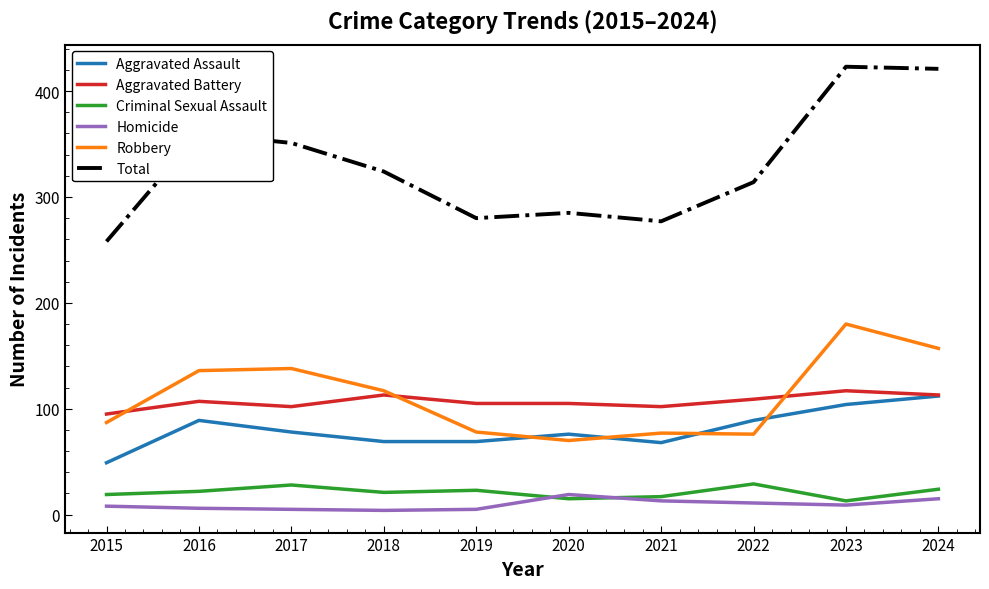

How many lines are shown in the chart?

6